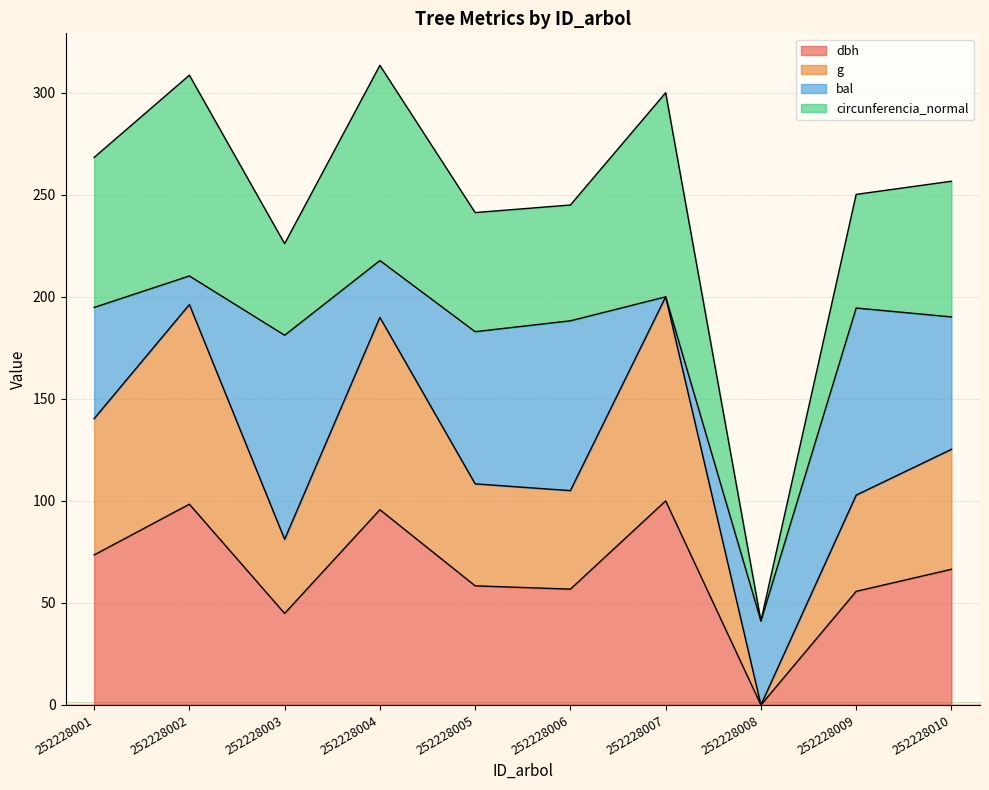

At which label does dbh reach its minimum?

252228008